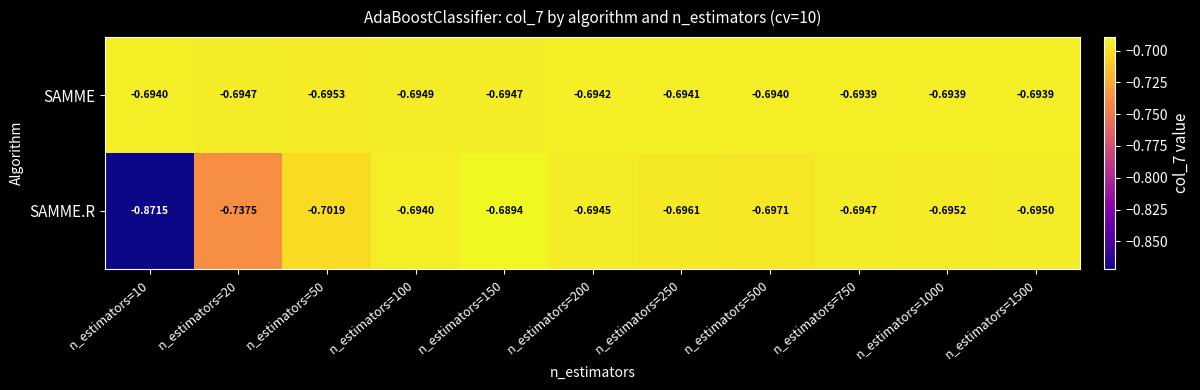

Rank the series at n_estimators=250 from highest to lowest value.

SAMME, SAMME.R